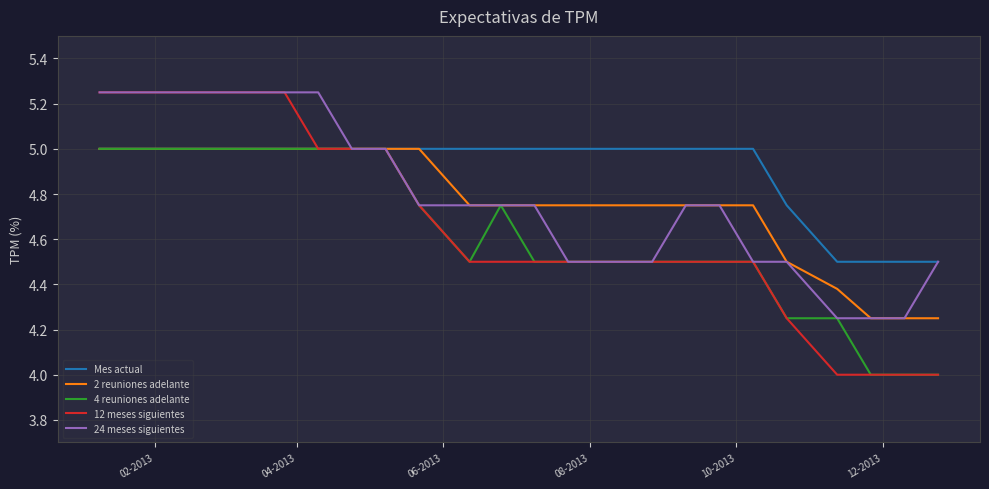

What is the maximum value for 4 reuniones adelante?

5.0